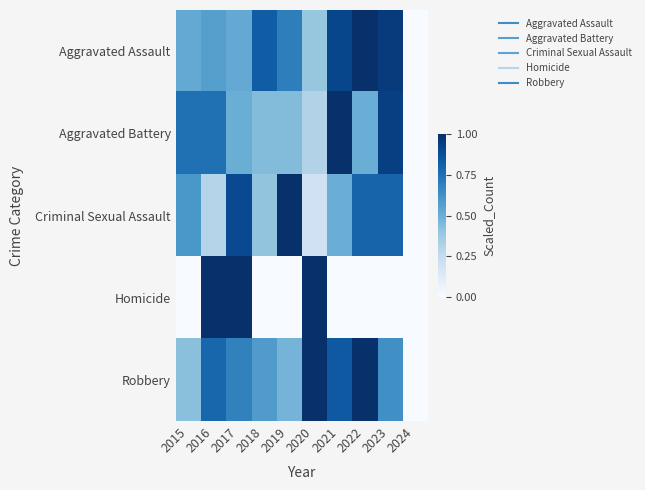

How many categories are shown in the chart?

10